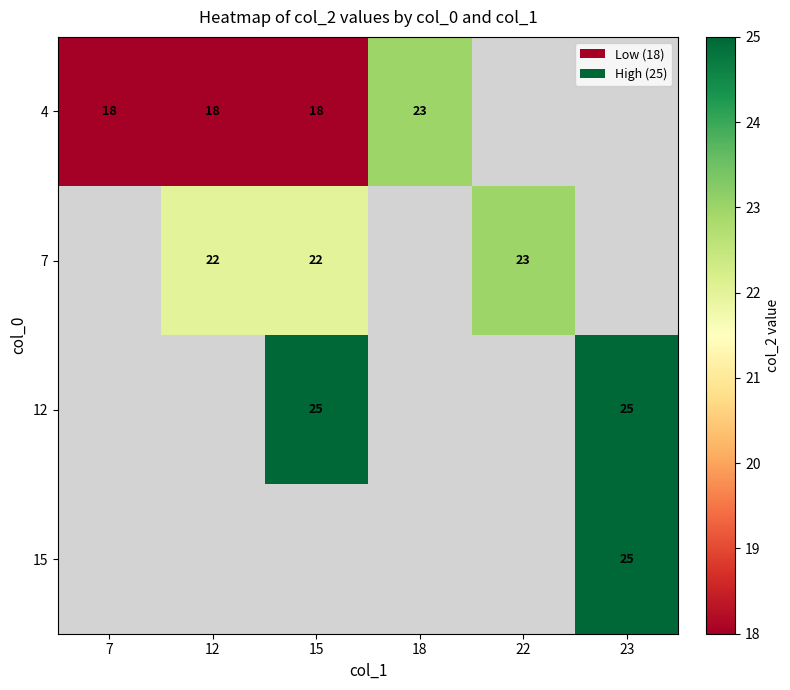

Is the value of 4 at 12 greater than the value of 7 at 22?

No